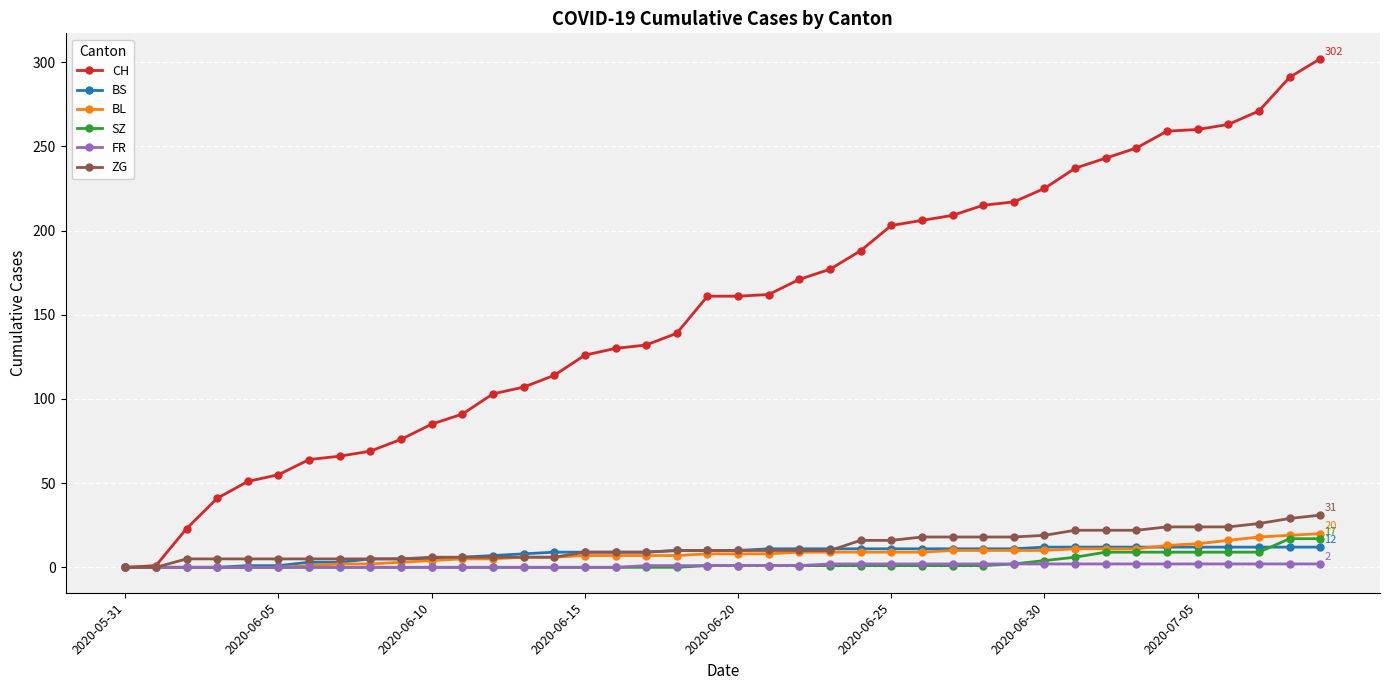

How many data points does each series have?

40